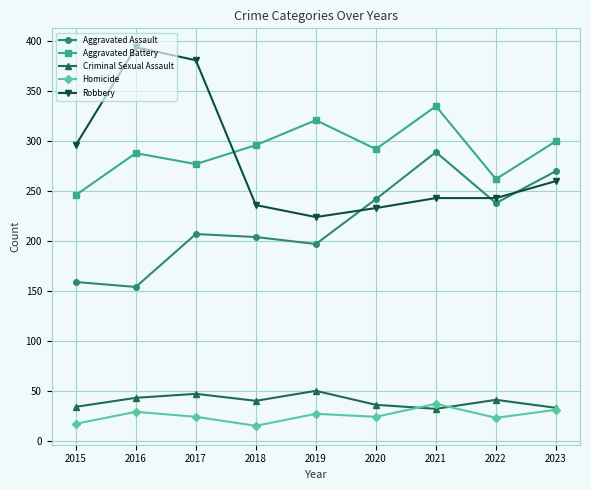

What is the greatest value displayed?

394